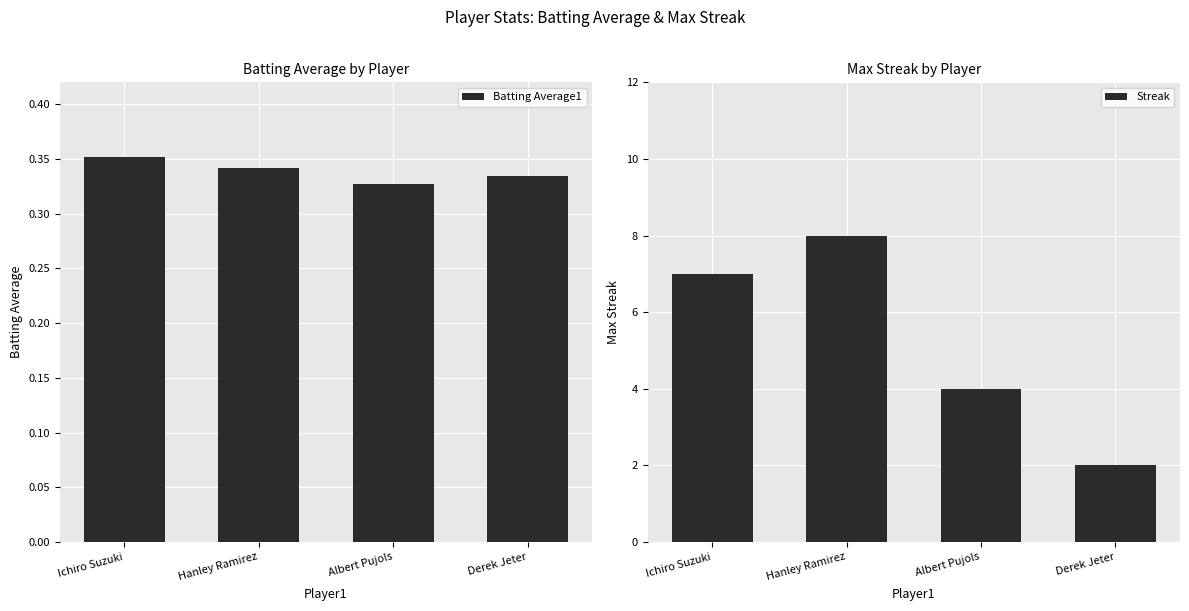

At which category does the chart reach its minimum across all series?

Albert Pujols